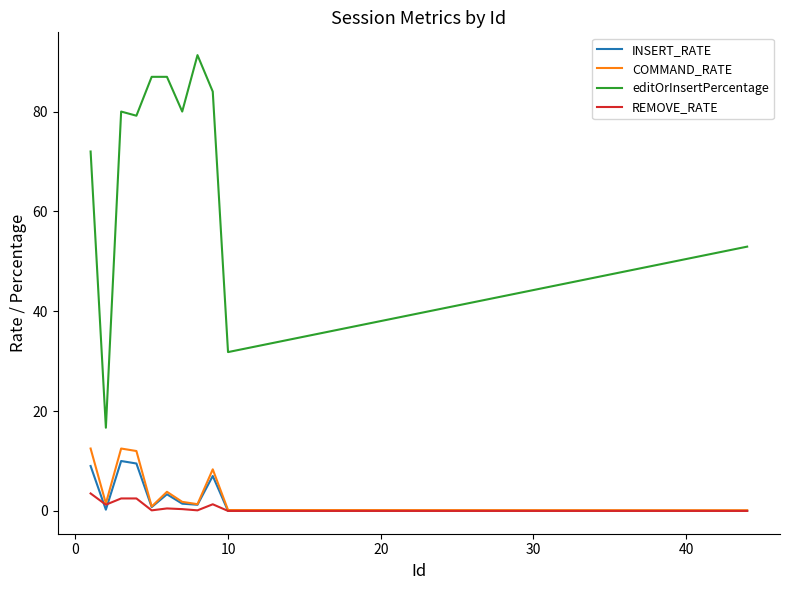

What is the maximum value for editOrInsertPercentage?

91.3